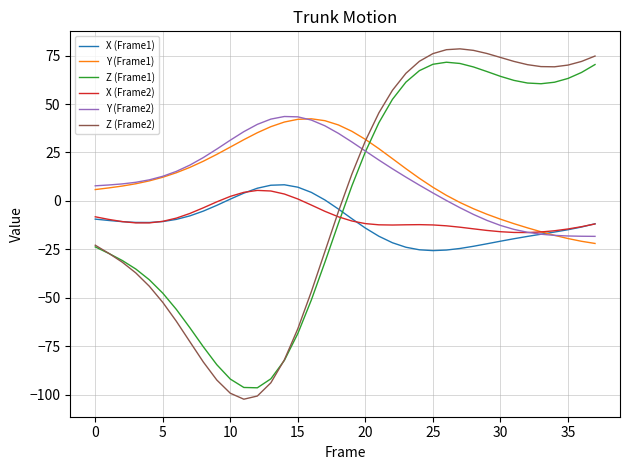

Which series has the widest spread of values?

Z (Frame2)